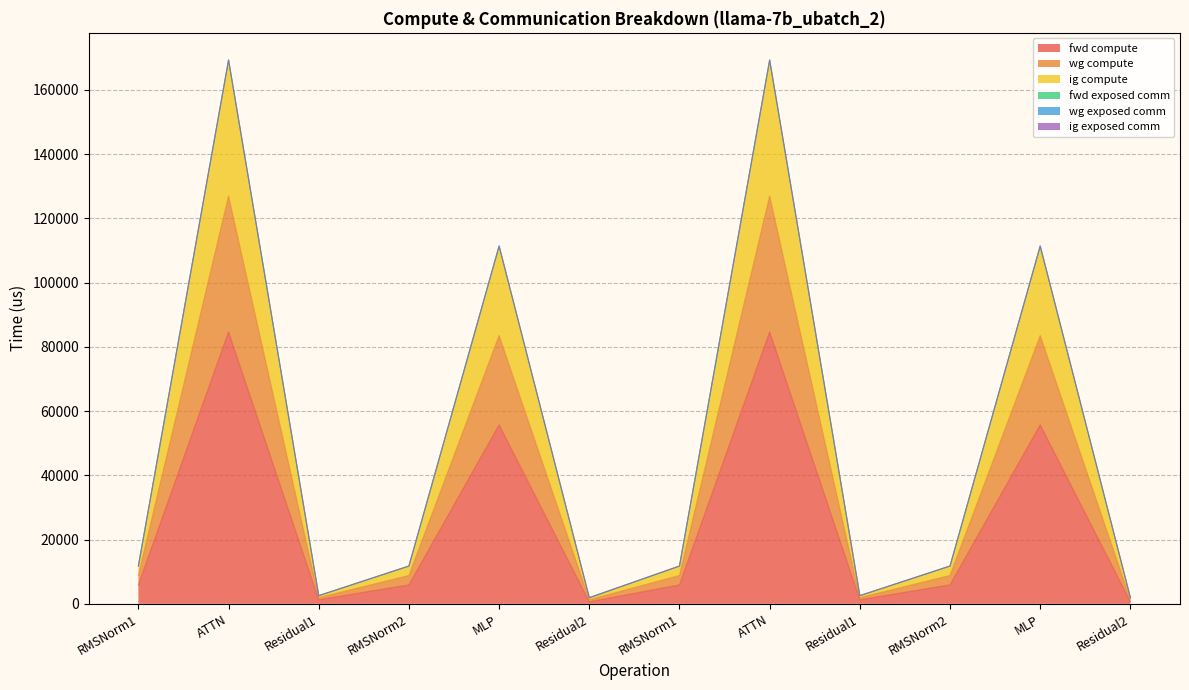

Between RMSNorm1 and RMSNorm2, which series saw the biggest shift?

fwd compute